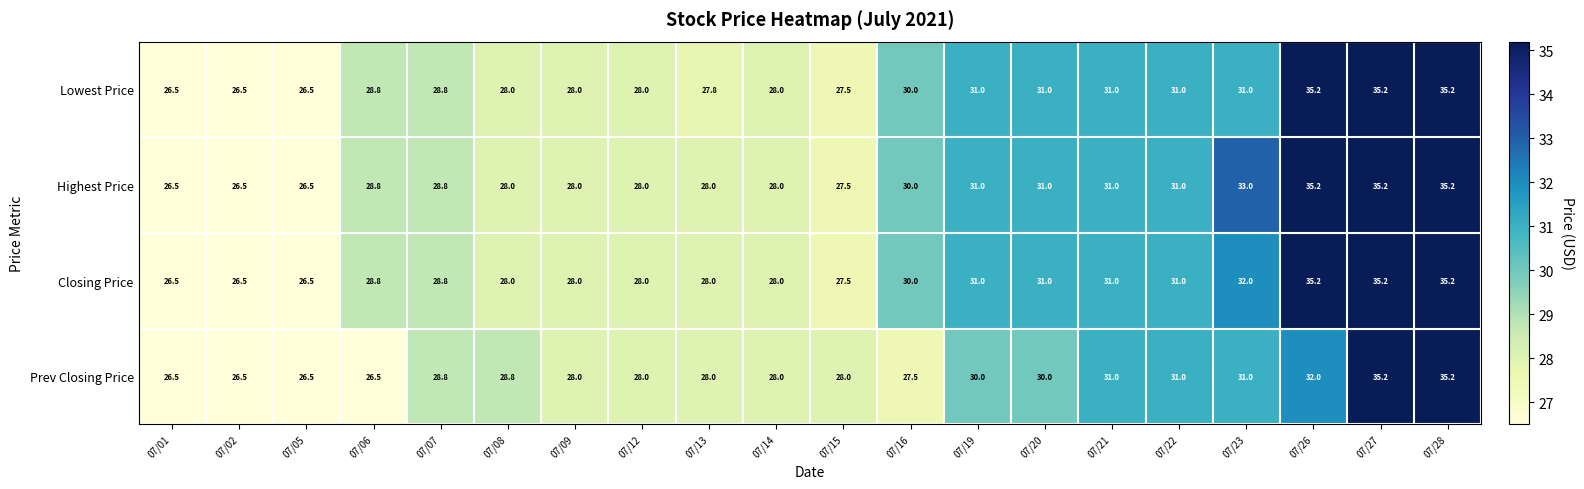

At which label does Prev Closing Price first exceed 28?

07/07